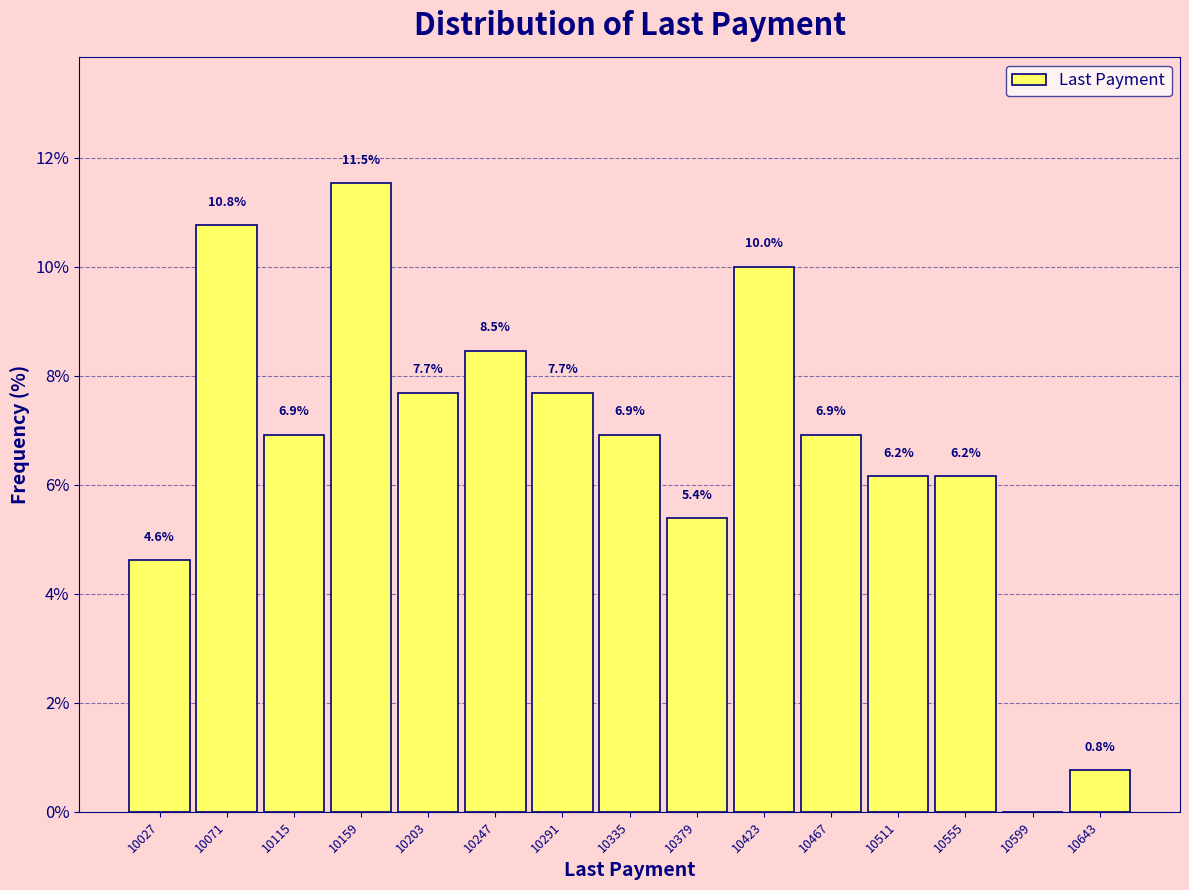

Which range on the x-axis has the tallest bar?

10137 to 10181